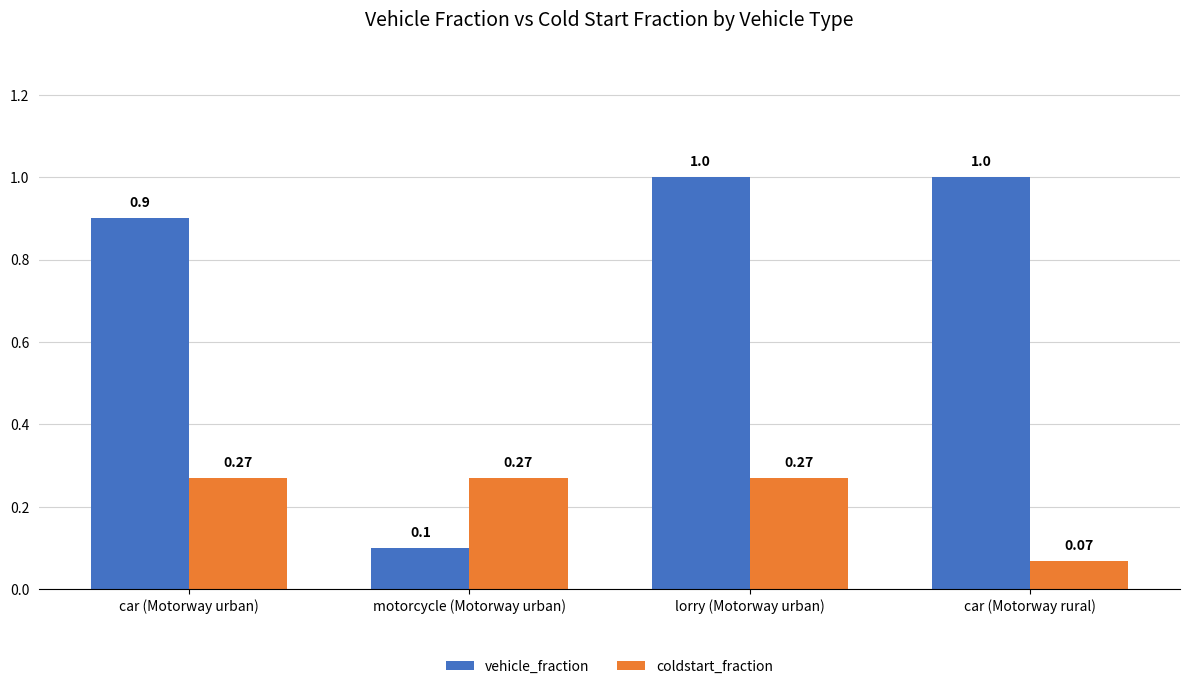

Which series has the largest range (max minus min)?

vehicle_fraction